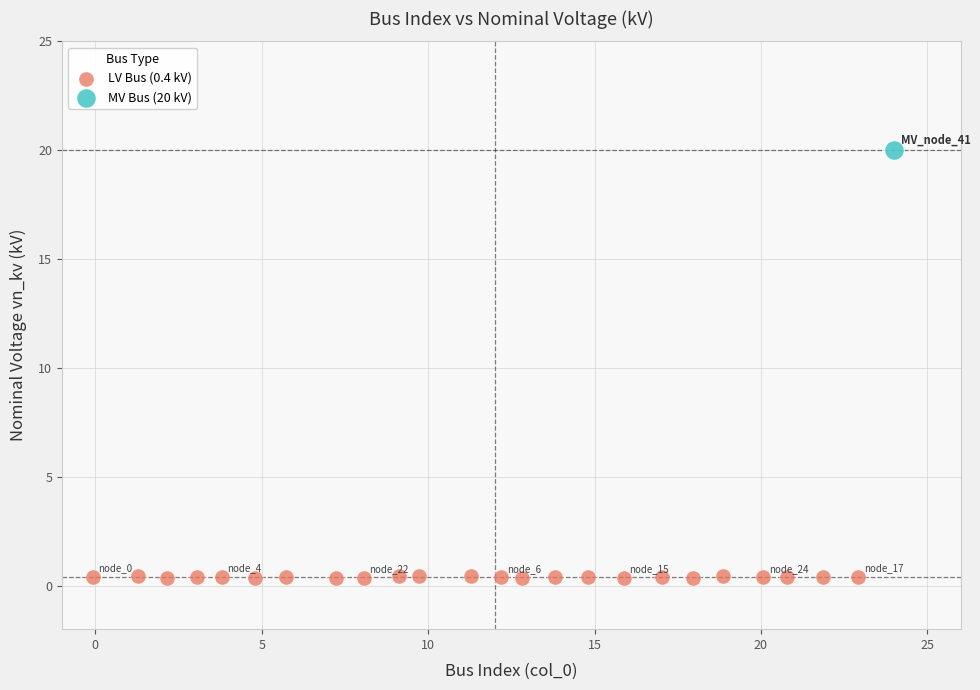

What are all the series names shown in the legend?

LV Bus (0.4 kV), MV Bus (20 kV)